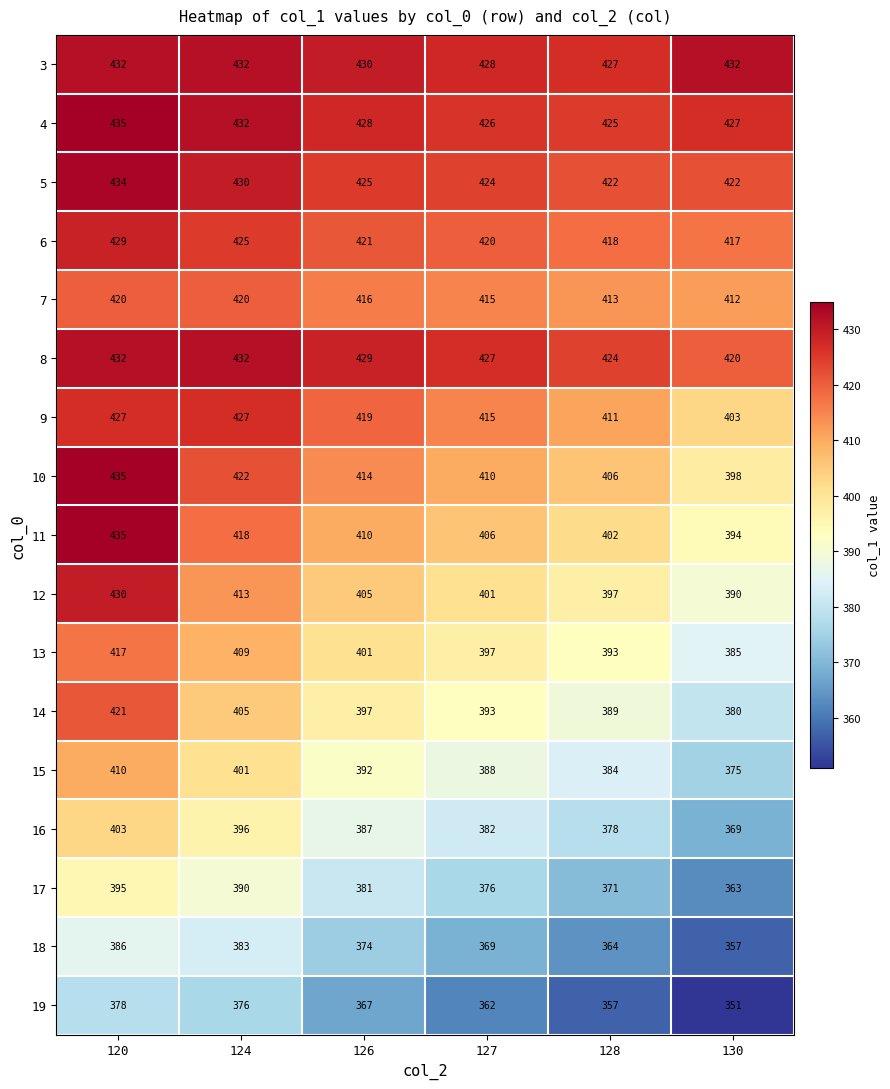

At which label does 13 reach its peak?

120